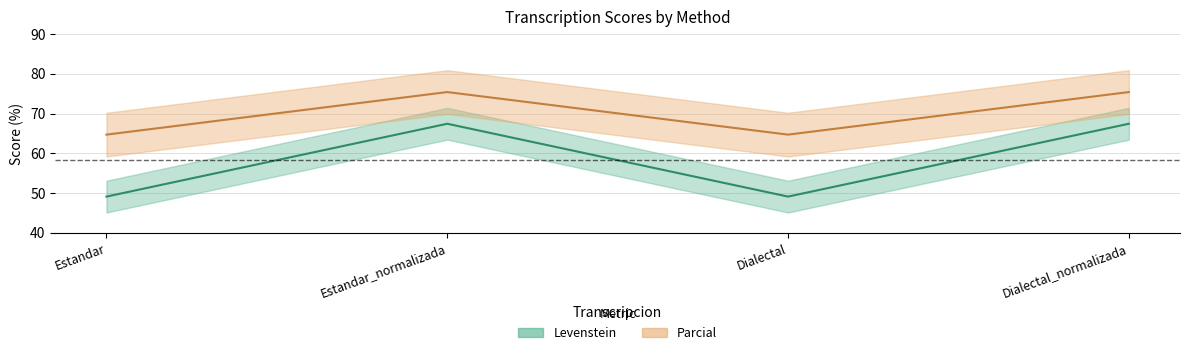

How many data points in Levenstein are above 67?

2